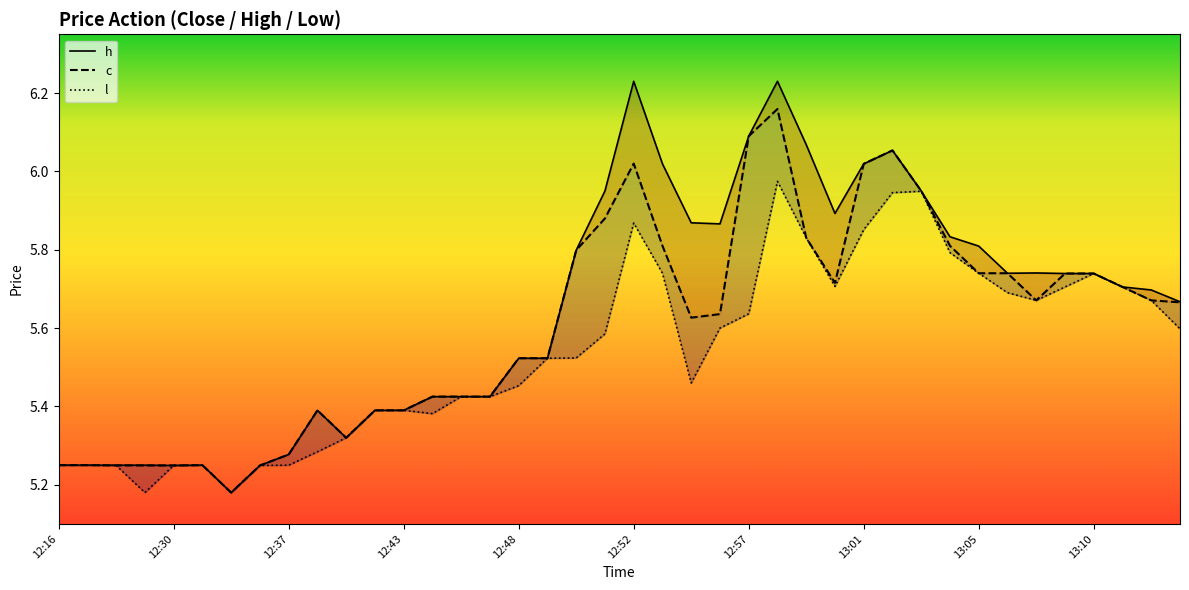

Reading right to left, list all the values displayed in this chart.

c: 5.7	5.7	5.7	5.7	5.7	5.7	5.7	5.7	5.8	6.0	6.1	6.0	5.7	5.8	6.2	6.1	5.6	5.6	5.8	6.0	5.9	5.8	5.5	5.5	5.4	5.4	5.4	5.4	5.4	5.3	5.4	5.3	5.2	5.2	5.2	5.2	5.2	5.2	5.2	5.2
h: 5.7	5.7	5.7	5.7	5.7	5.7	5.7	5.8	5.8	6.0	6.1	6.0	5.9	6.1	6.2	6.1	5.9	5.9	6.0	6.2	6.0	5.8	5.5	5.5	5.4	5.4	5.4	5.4	5.4	5.3	5.4	5.3	5.2	5.2	5.2	5.2	5.2	5.2	5.2	5.2
l: 5.6	5.7	5.7	5.7	5.7	5.7	5.7	5.7	5.8	5.9	5.9	5.9	5.7	5.8	6.0	5.6	5.6	5.5	5.7	5.9	5.6	5.5	5.5	5.5	5.4	5.4	5.4	5.4	5.4	5.3	5.3	5.2	5.2	5.2	5.2	5.2	5.2	5.2	5.2	5.2